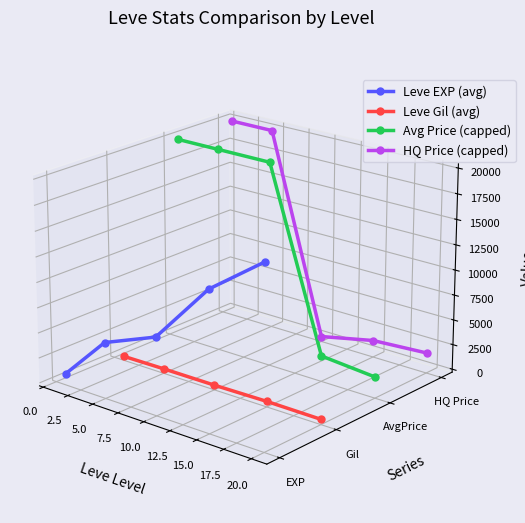

What is the sum of all Leve Gil (avg) values?

-0.2